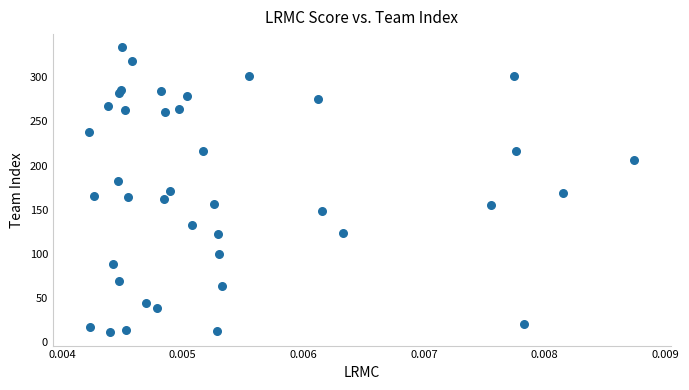

What is the range of Y values (max minus min)?

323